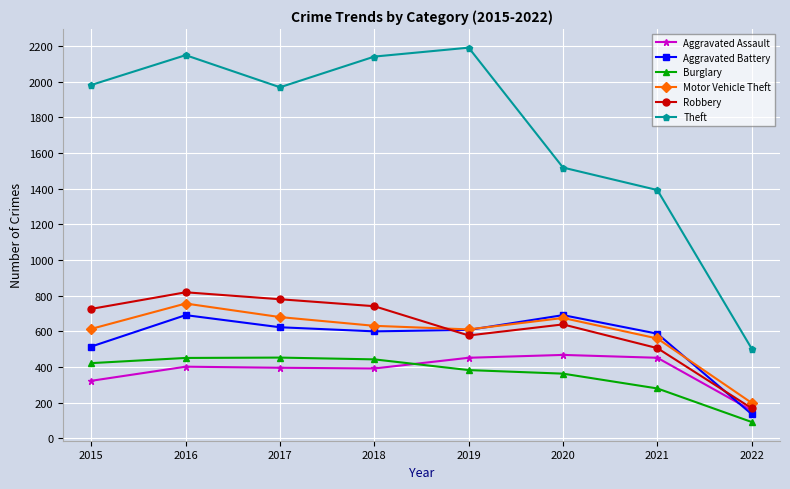

Which series has the widest spread of values?

Theft